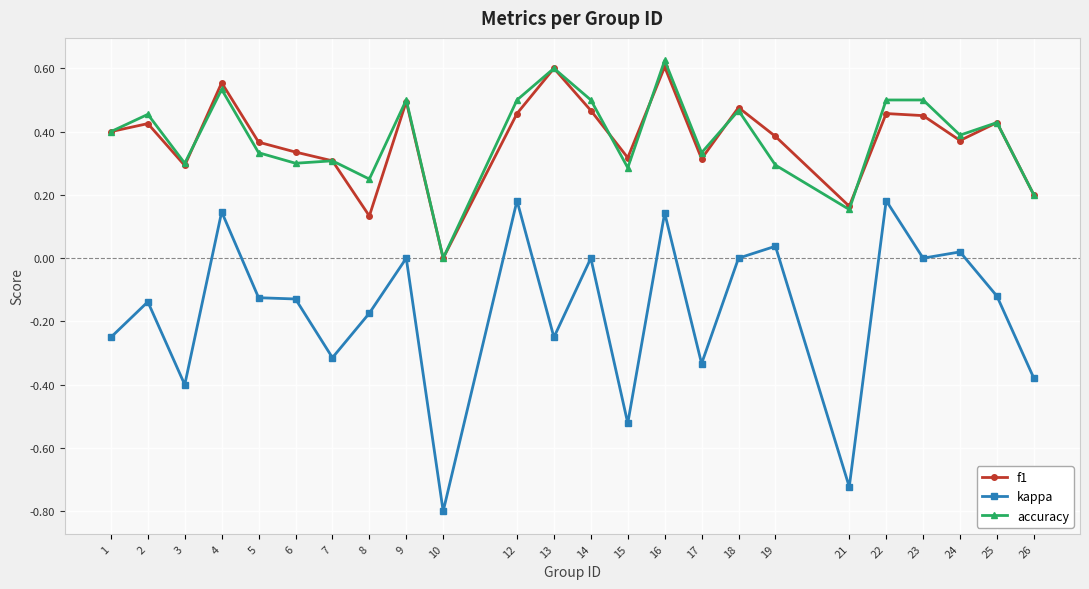

What is the difference between the highest and lowest values at 15?

0.8